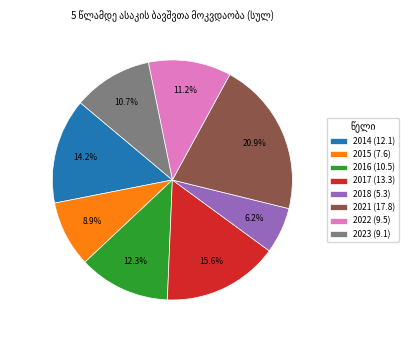

Count the number of slices in the pie.

8